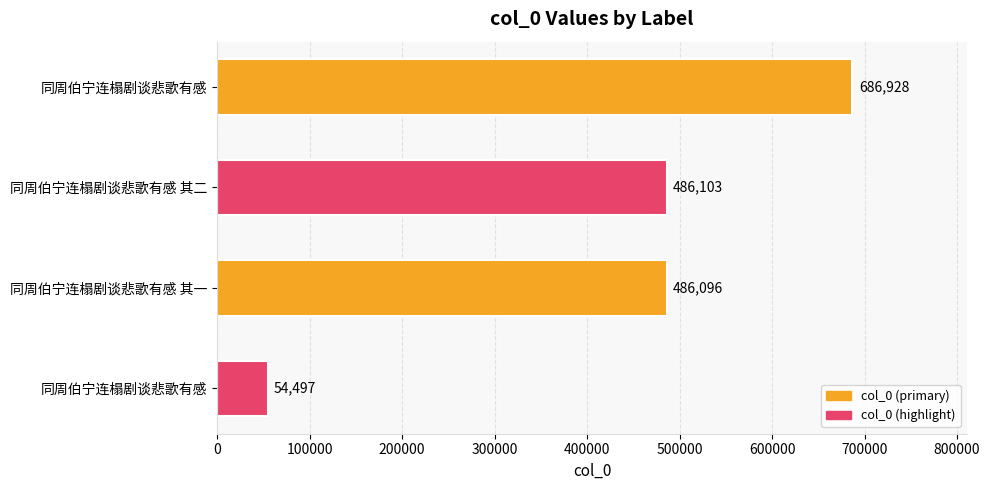

How many bars are there in total?

4